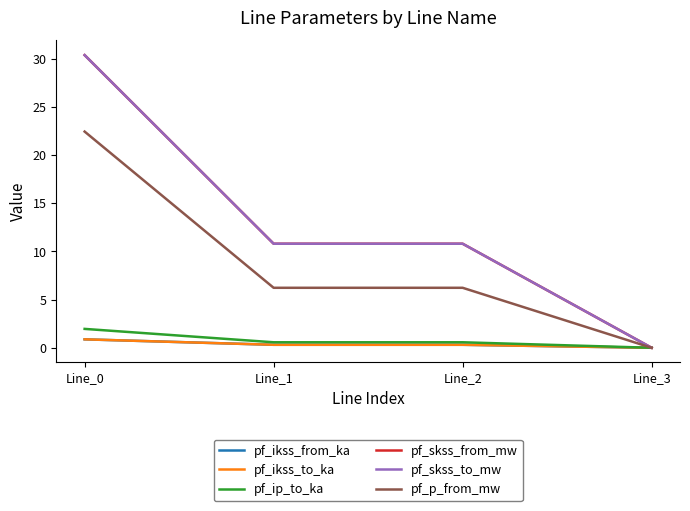

What is the greatest value displayed?

30.4